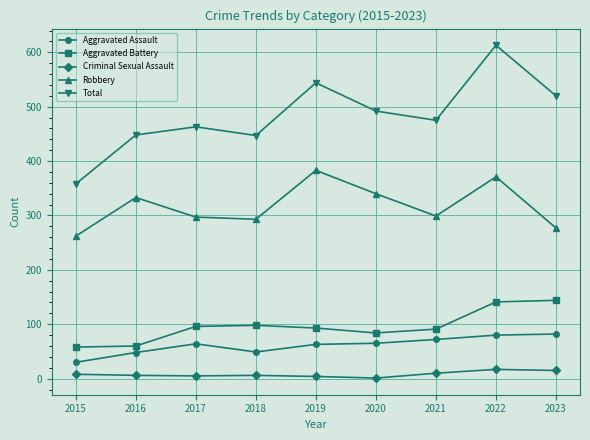

Which series has the largest range (max minus min)?

Total